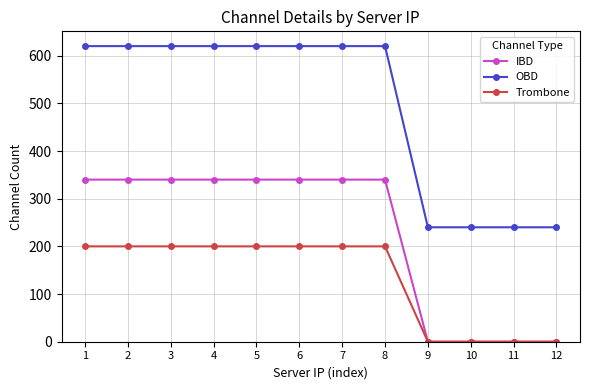

Rank the series by their maximum value, from lowest to highest.

Trombone, IBD, OBD